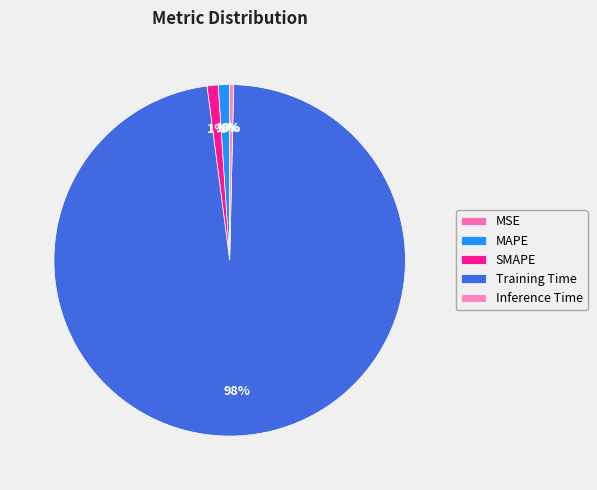

Does Inference Time represent more than half of the total?

No